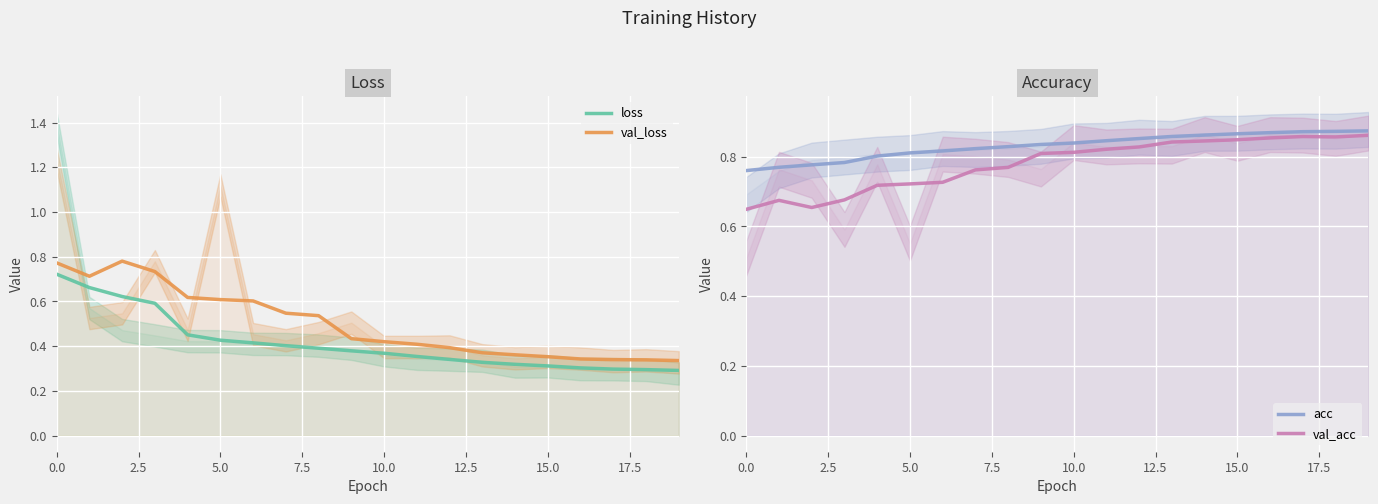

True or false: loss and acc intersect in this chart.

False